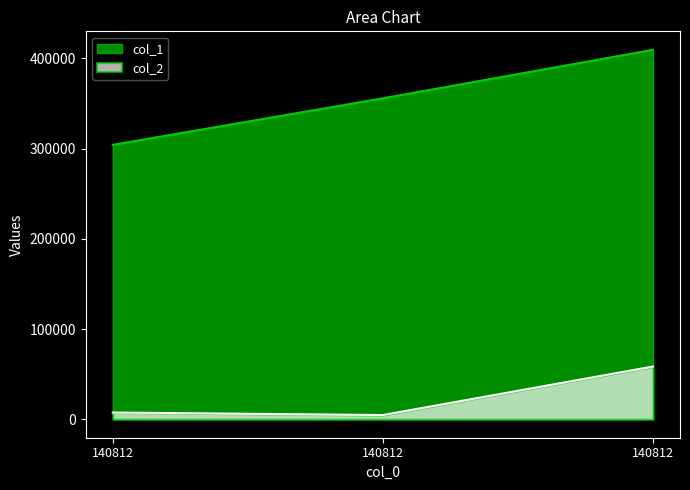

True or false: col_2 has a value of 2463 at 140812.

False